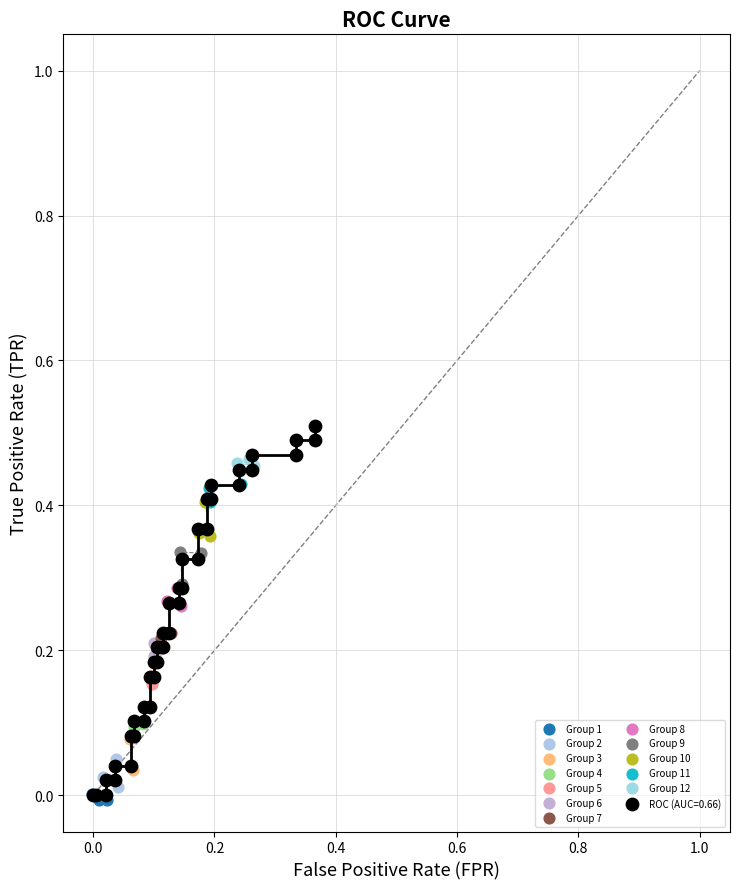

Which series has the largest Y range (max minus min)?

ROC (AUC=0.66)